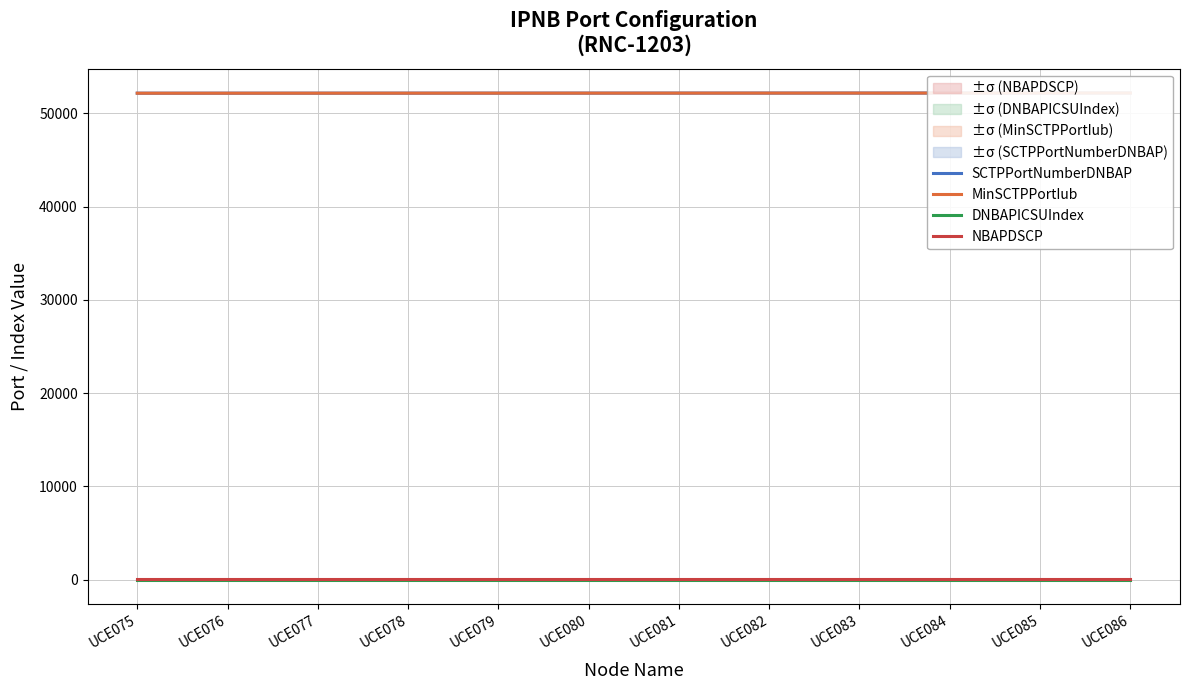

At which category is the sum across all series the highest?

UCE086